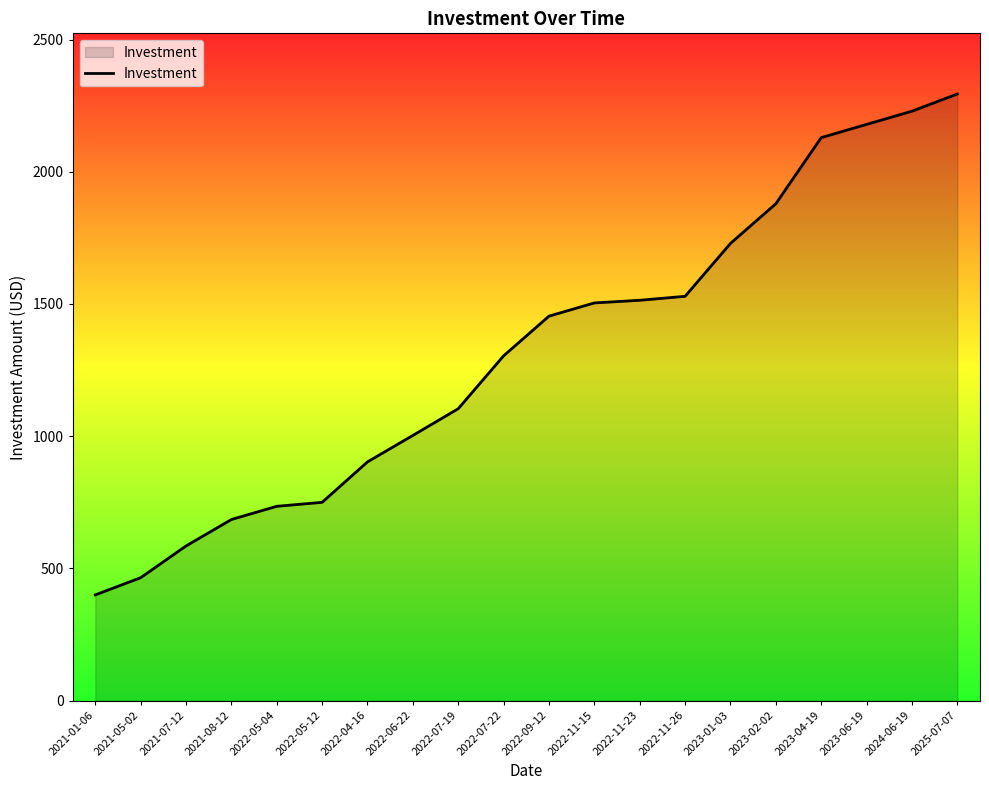

What value does the data have at 2022-09-12, to the nearest 100?

1500